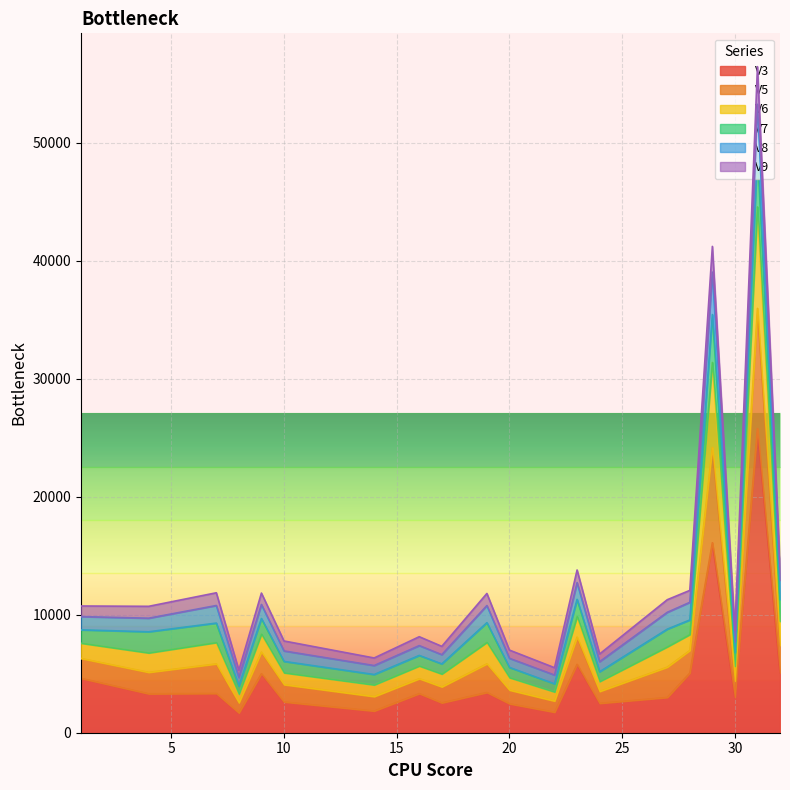

Which series has the widest spread of values?

V6